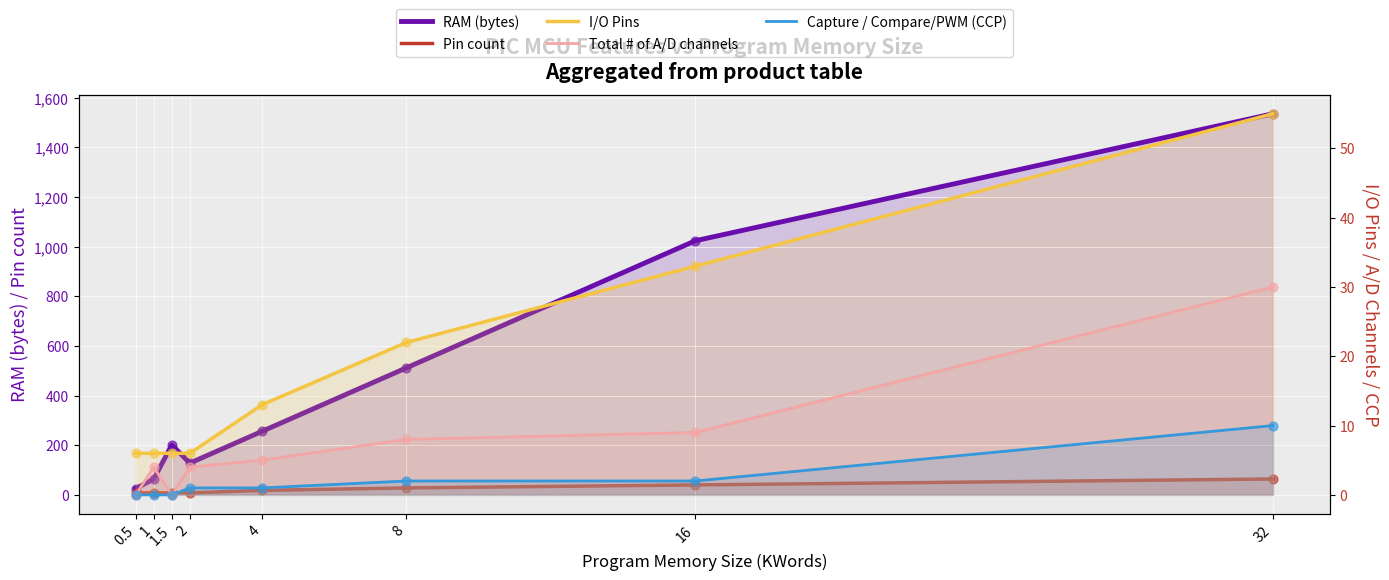

Which series has the largest total across all categories?

RAM (bytes)